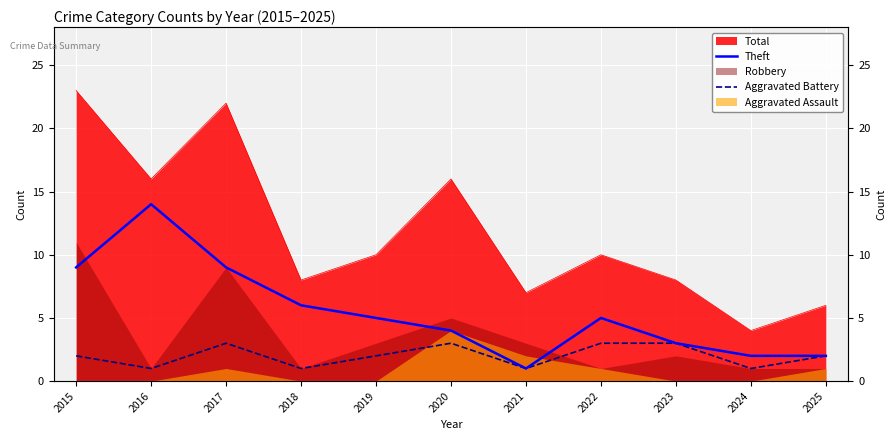

The value of Aggravated Battery at 2017 is 2. True or false?

False